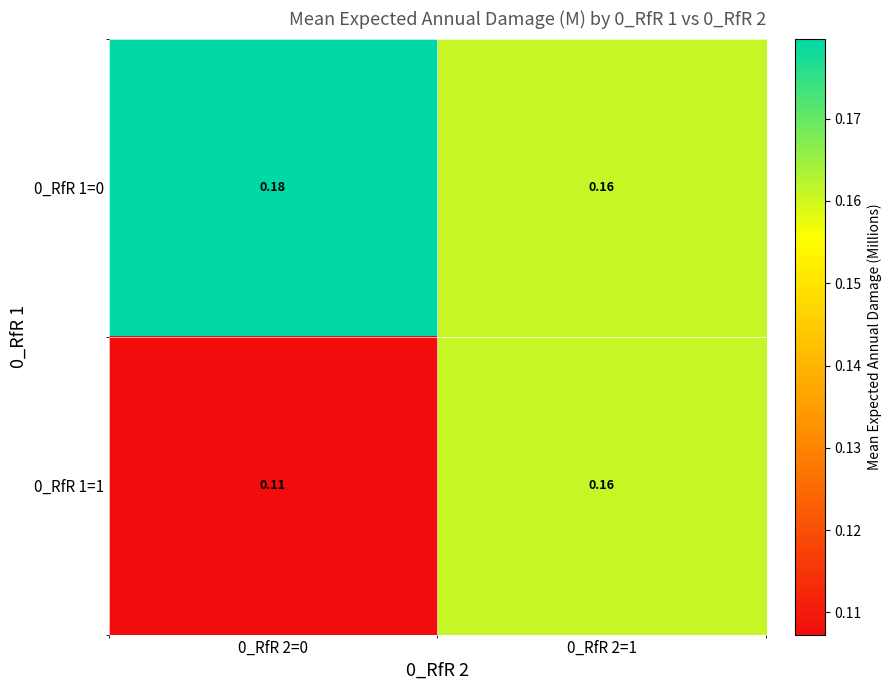

Which series has the largest range (max minus min)?

0_RfR 1=1